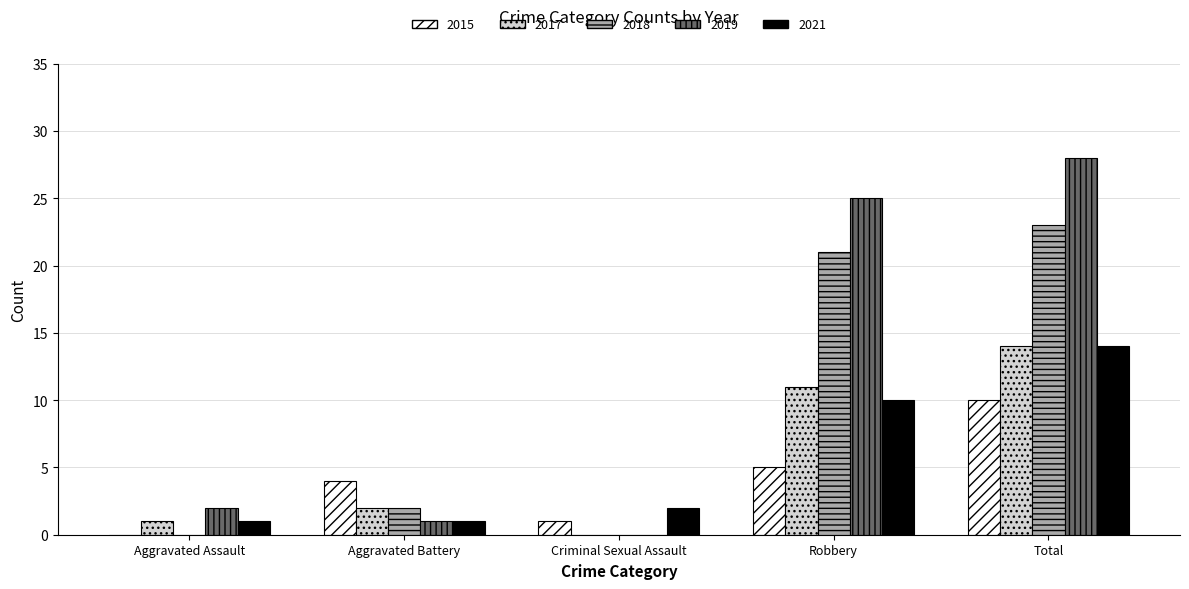

How many positive values does the 2019 series have?

4